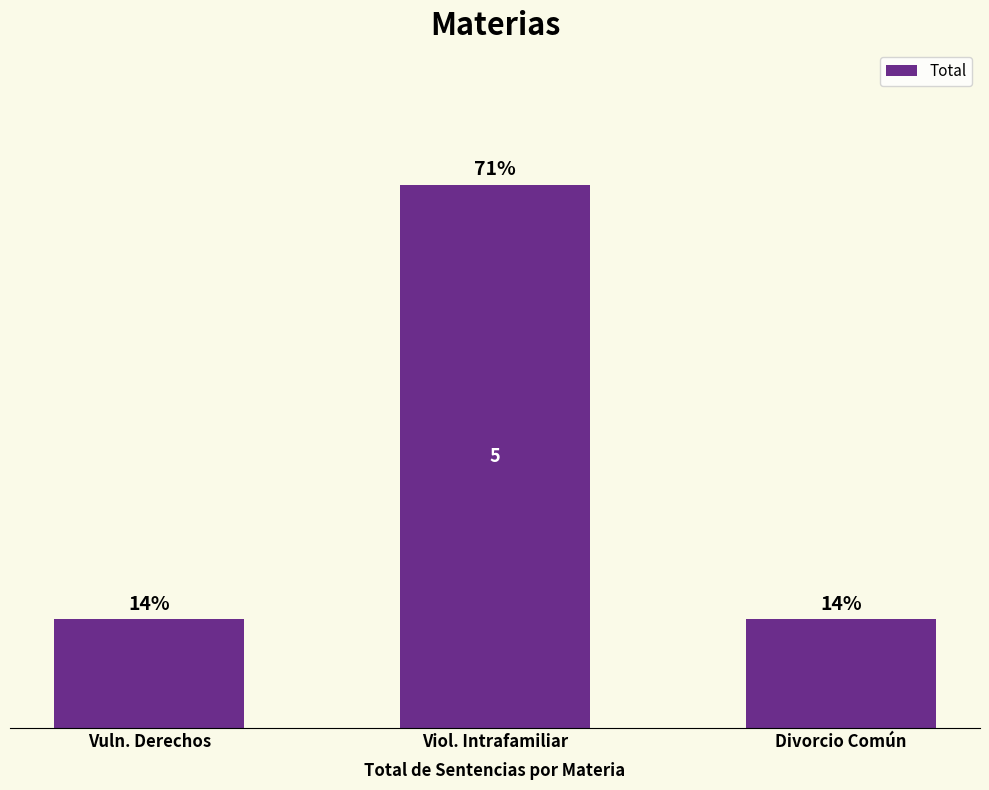

What is the label of the 2nd bar from the right?

Viol. Intrafamiliar